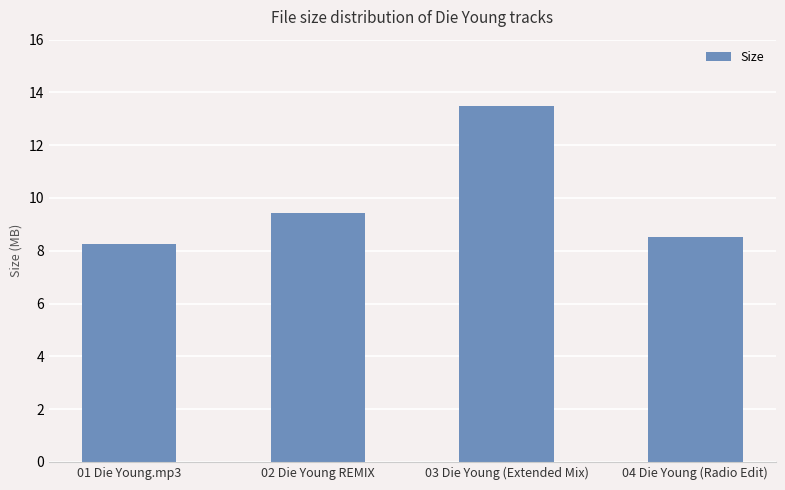

The chart shows a value of 13.5 at 03 Die Young (Extended Mix). True or false?

True